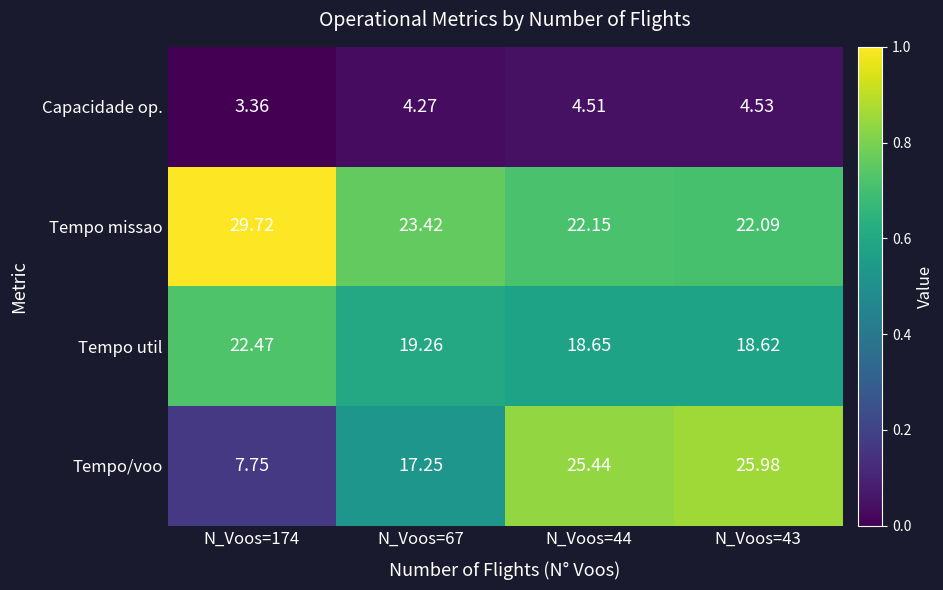

Which category has the lowest value across all series?

N_Voos=174